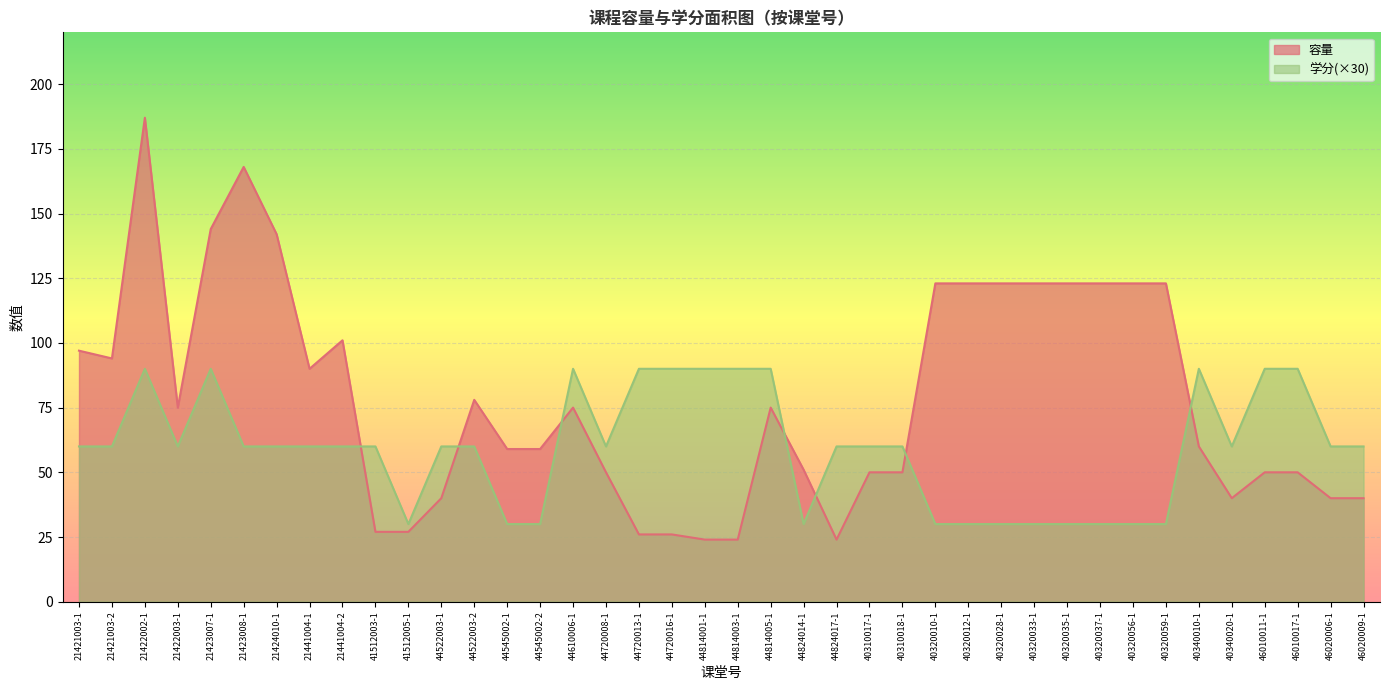

Which category has the lowest value in the 学分 series?

41512005-1